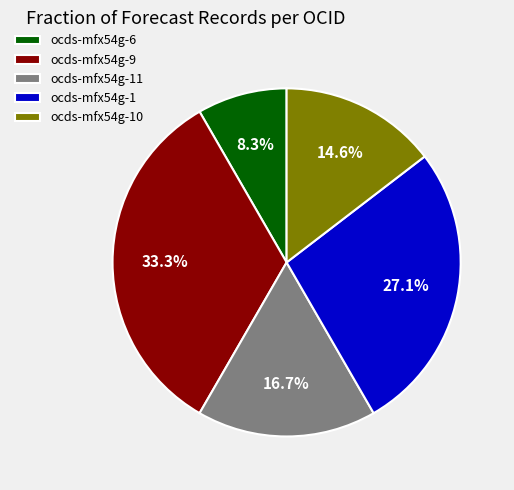

How many slices are in this pie chart?

5